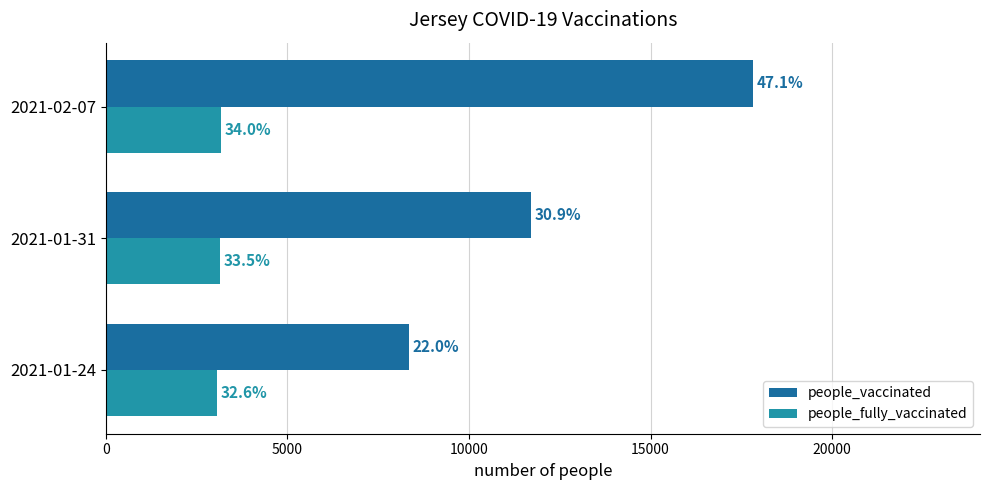

What are all the series names shown in the legend?

people_vaccinated, people_fully_vaccinated